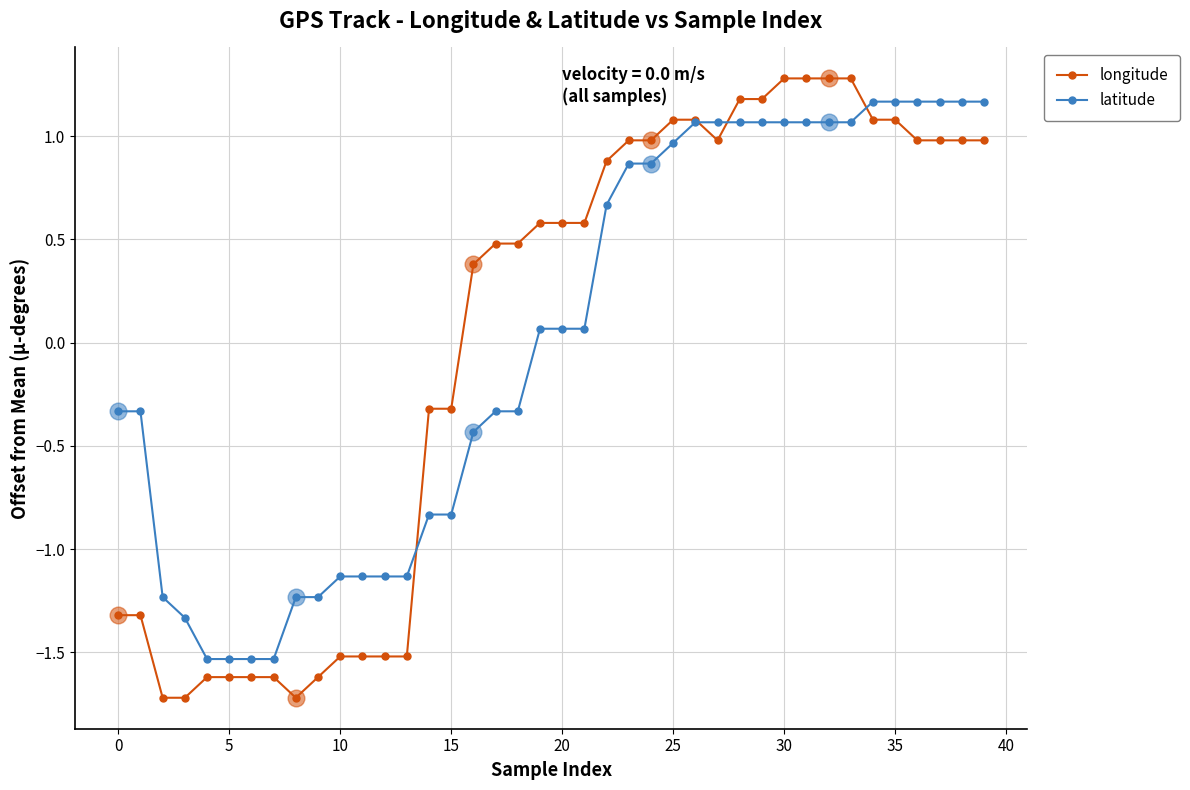

What is the maximum value shown in the chart?

1.3